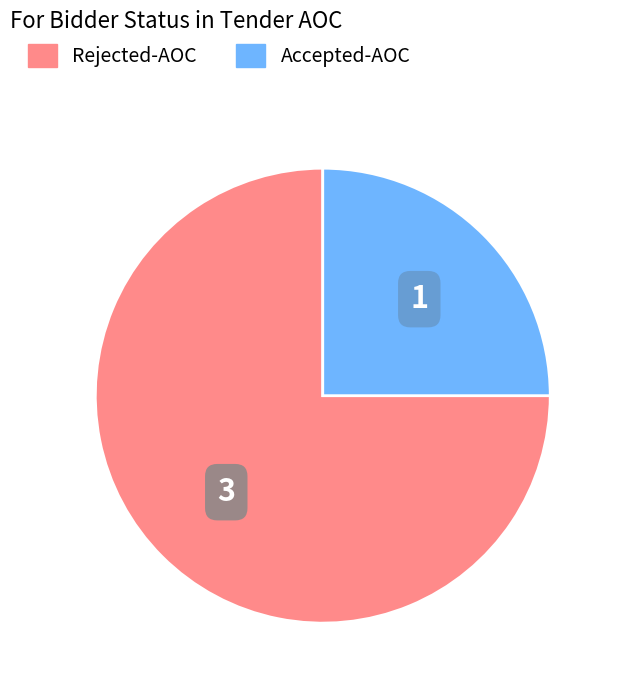

Is there any slice that represents more than half of the pie?

Yes